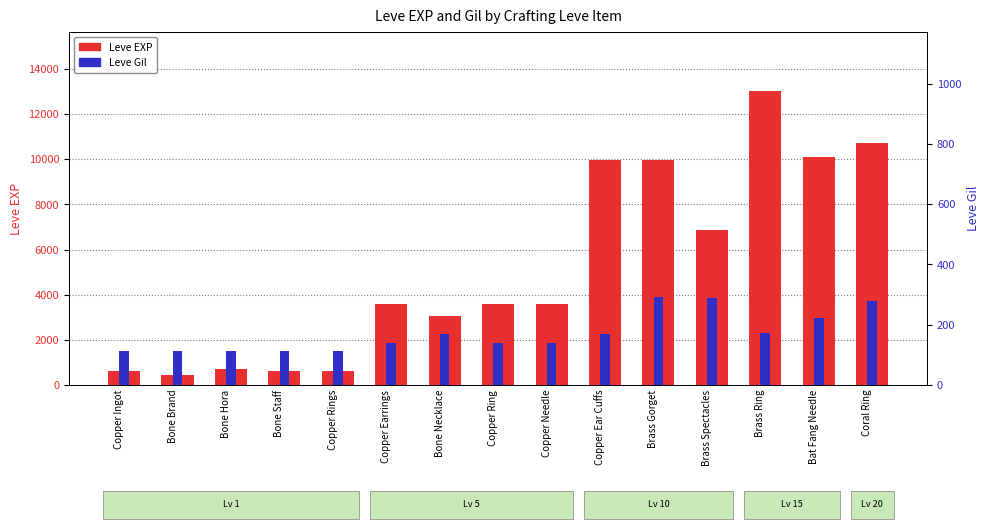

What is the average value of the Leve EXP series?

5174